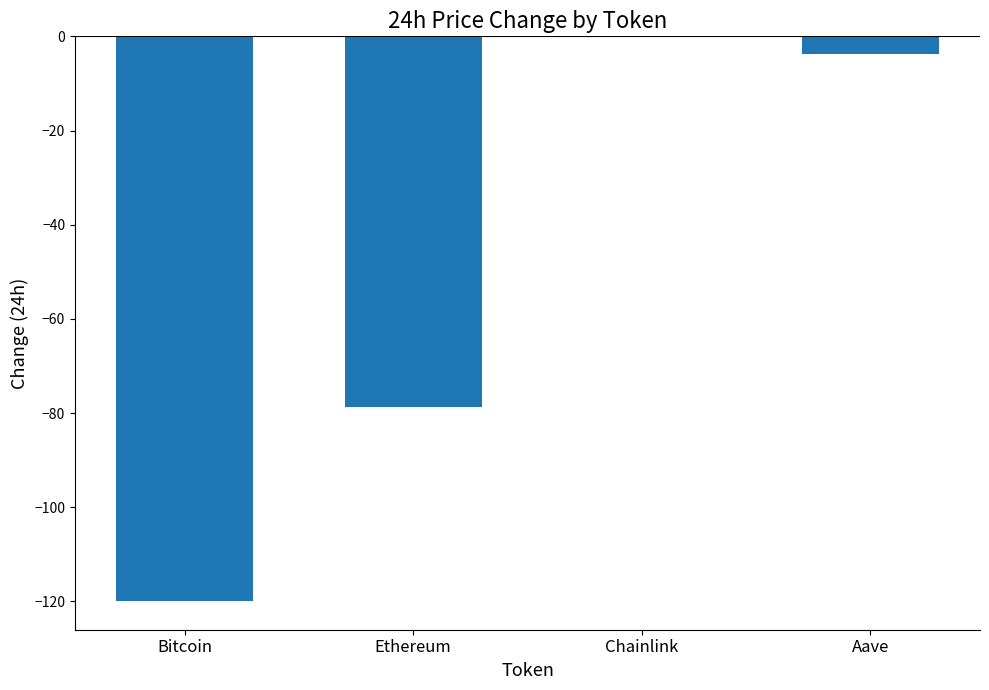

Which has a higher value, Bitcoin or Ethereum?

Ethereum